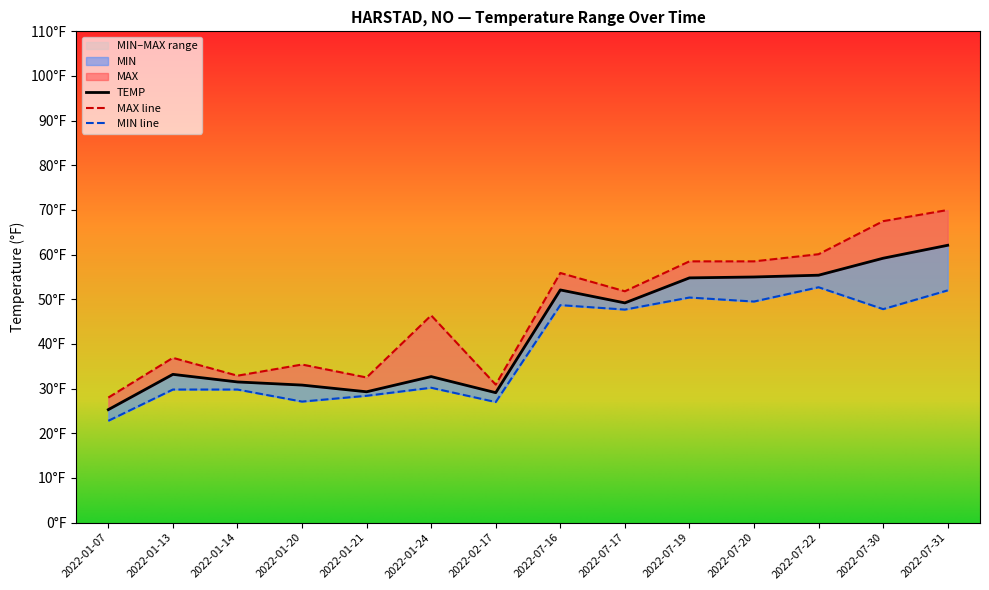

True or false: TEMP and MIN intersect in this chart.

False